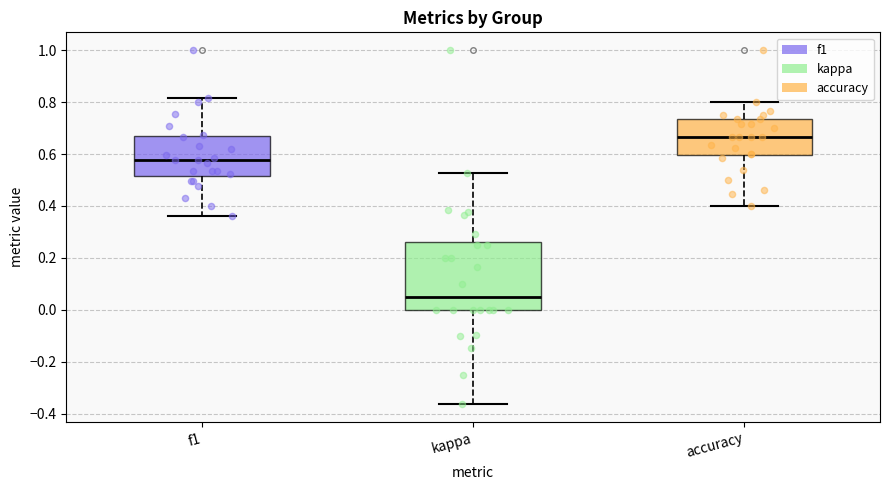

Comparing the boxes themselves (not the whiskers), which one is the tallest?

kappa